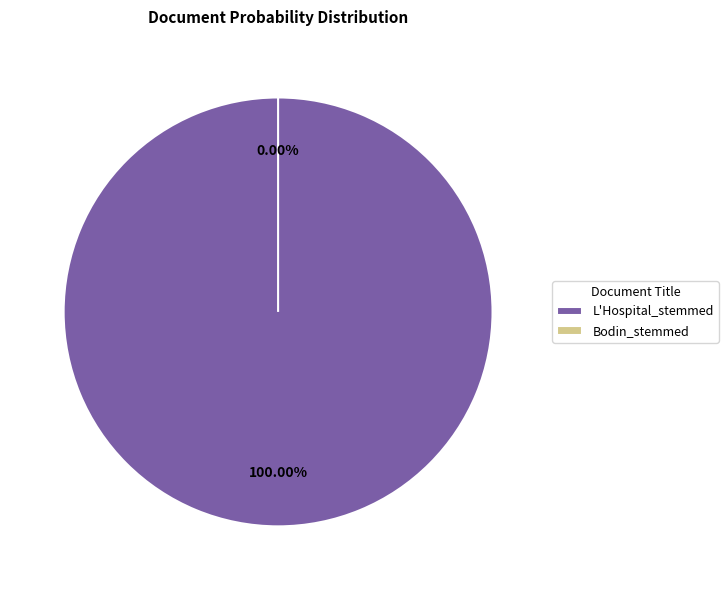

Which has a higher value, Bodin_stemmed or L'Hospital_stemmed?

L'Hospital_stemmed